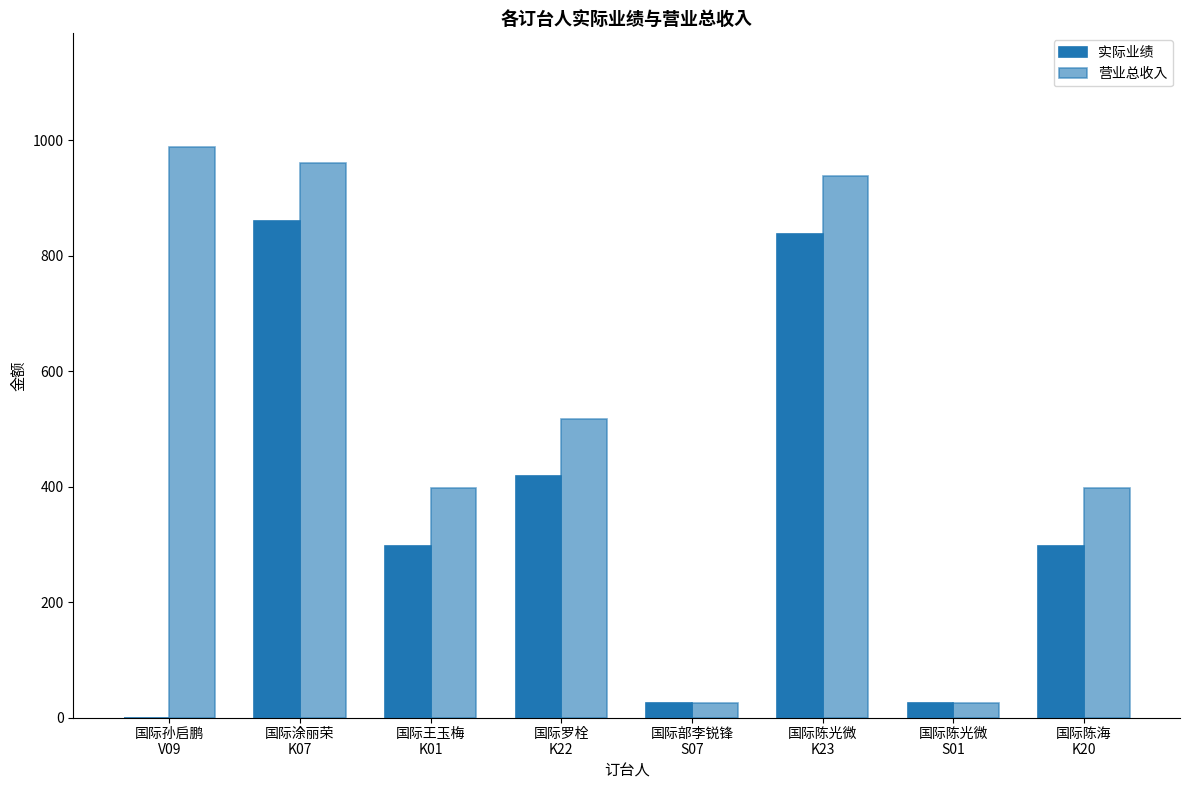

Are the bars grouped side by side (vs. stacked)?

Yes